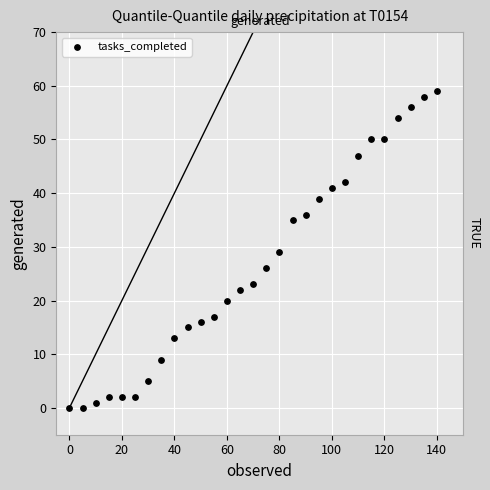

What is the range of X values (max minus min)?

140